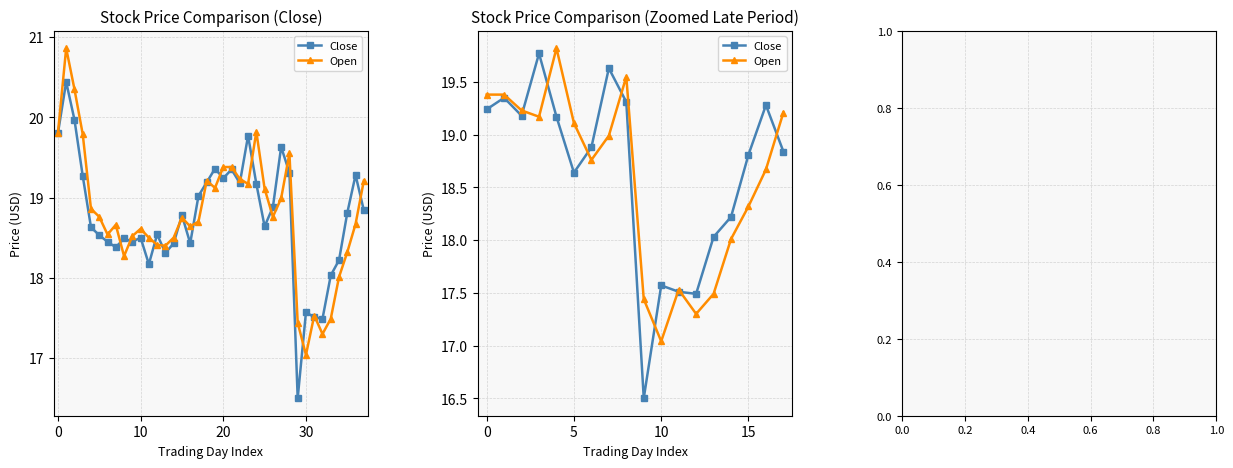

What is the minimum value for Open?

17.0